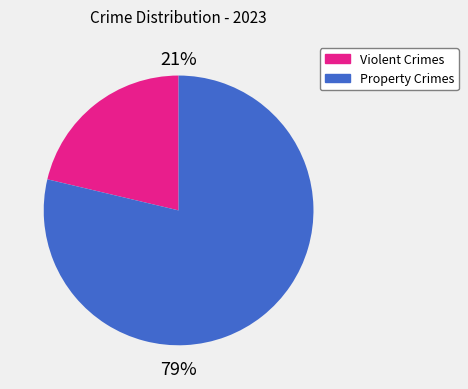

Is there a majority slice in this chart?

Yes